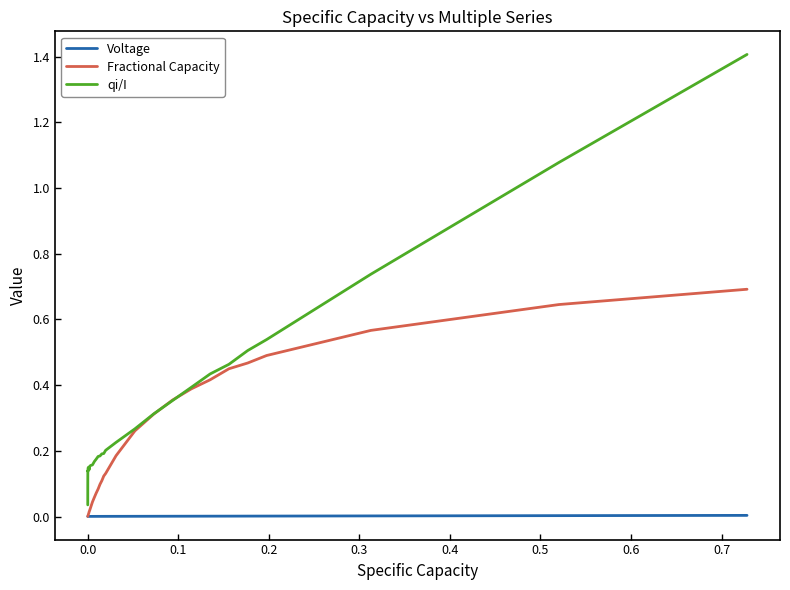

Which series has the widest spread of values?

qi/I